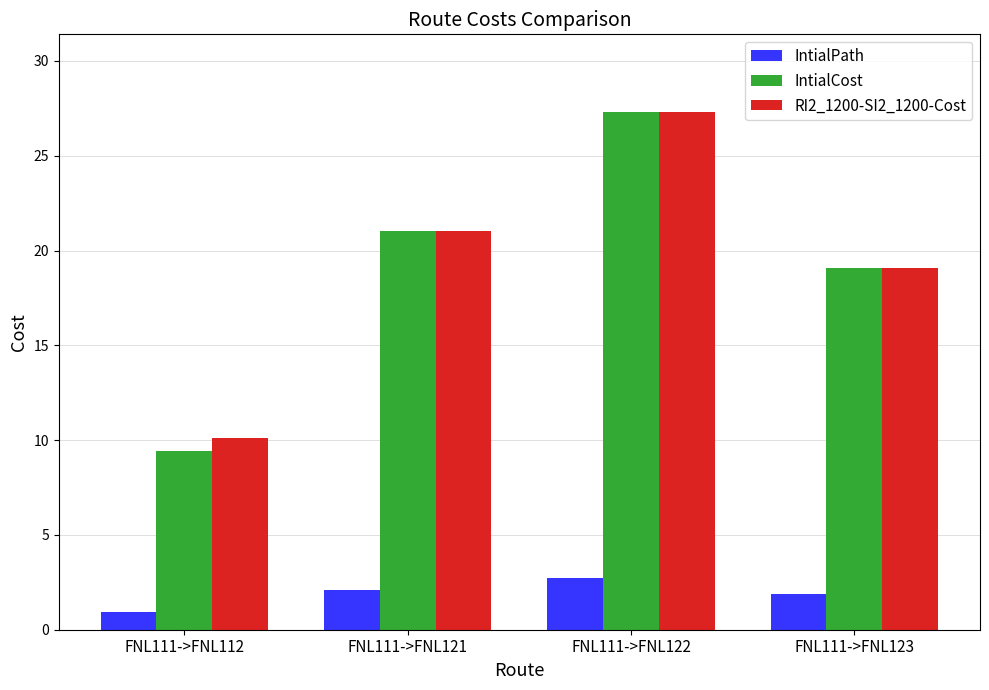

What is the sum of all RI2_1200-SI2_1200-Cost values?

77.5